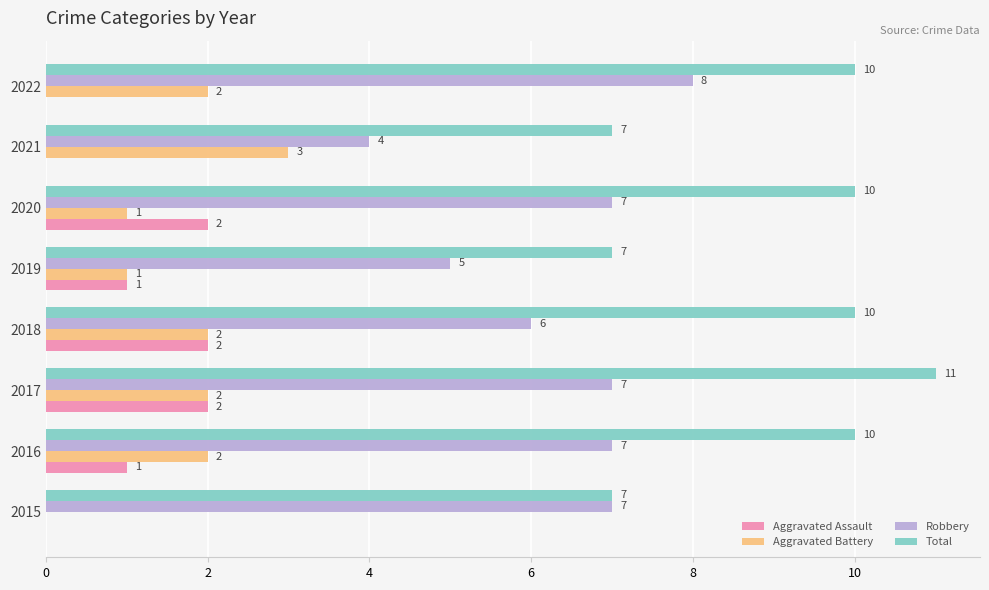

The Aggravated Assault series shows 1 at 2022. True or false?

False